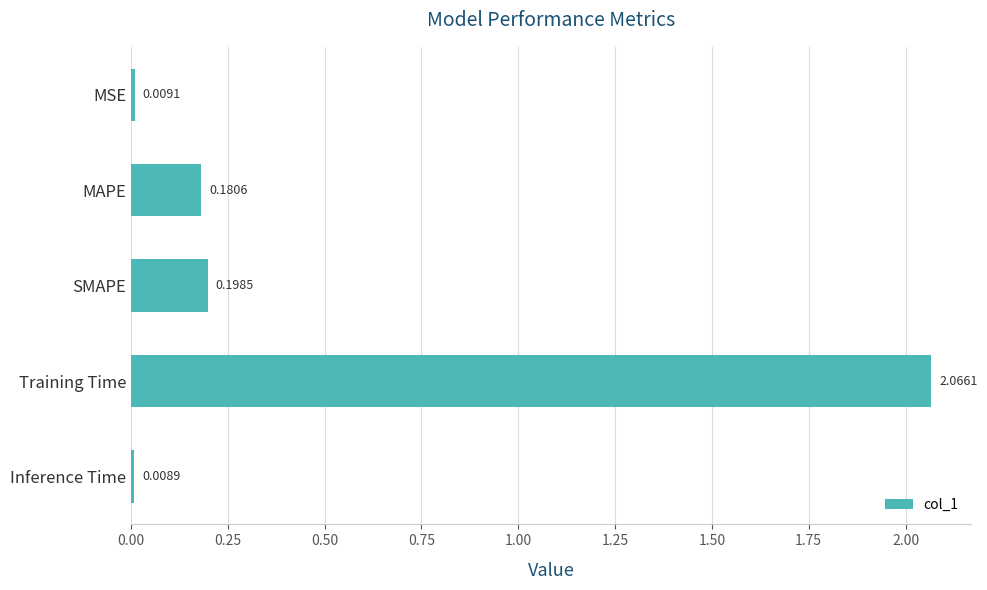

Rank the categories by value from lowest to highest.

Inference Time, MSE, MAPE, SMAPE, Training Time